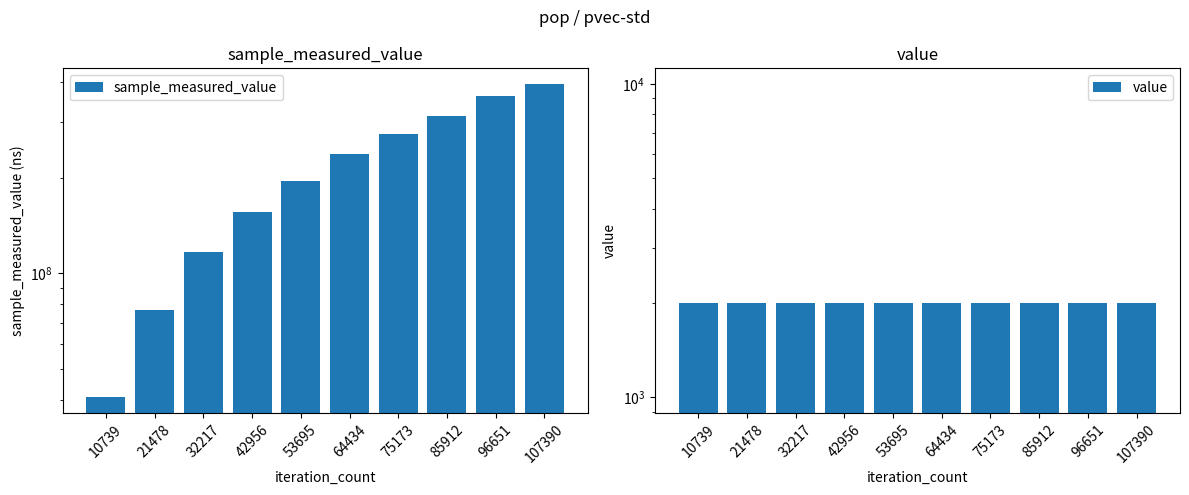

Which series has the largest total across all categories?

sample_measured_value